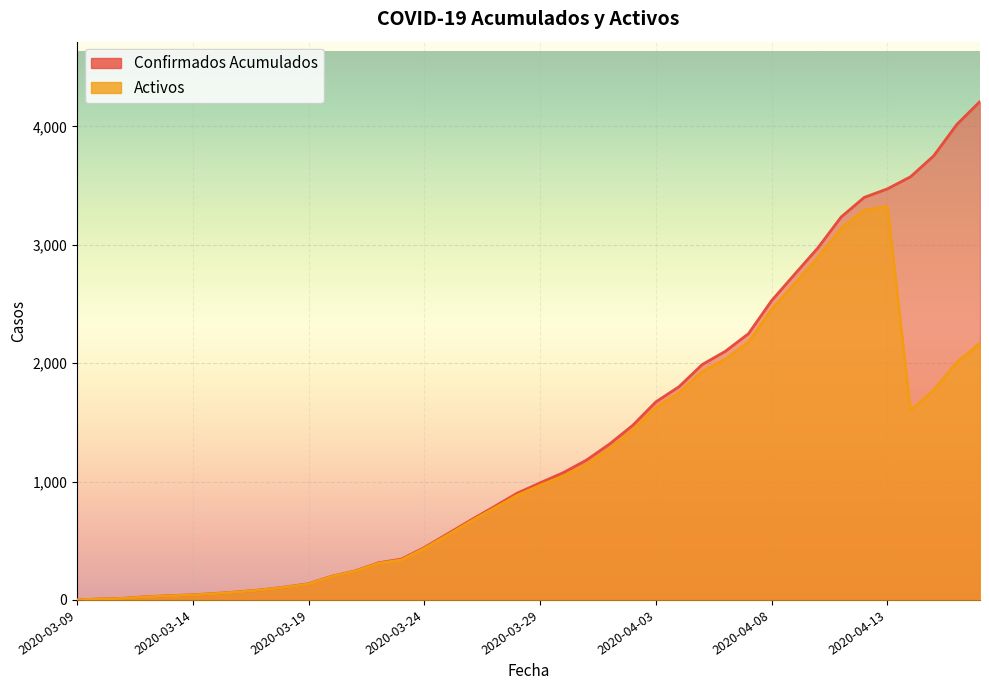

At how many categories does at least one series exceed 2561?

9